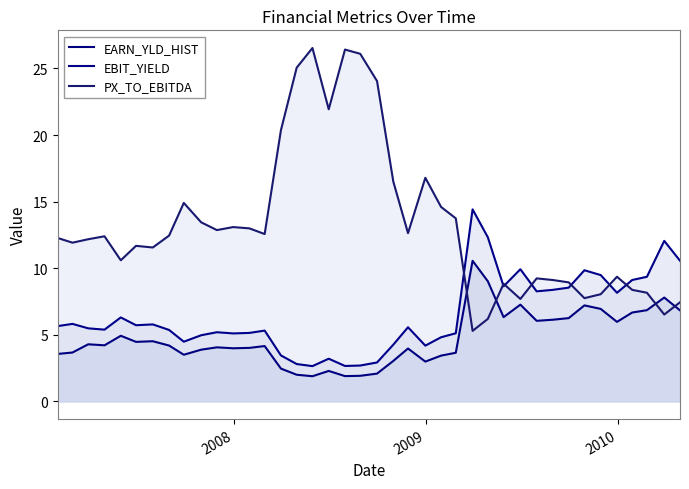

Reading right to left, extract all data points from this chart.

EARN_YLD_HIST: 6.8	7.8	6.9	6.7	6.0	6.9	7.2	6.3	6.1	6.1	7.3	6.3	9.0	10.6	3.7	3.4	3.0	4.0	3.0	2.1	1.9	1.9	2.3	1.9	2.0	2.5	4.2	4.0	4.0	4.1	3.9	3.5	4.2	4.5	4.5	4.9	4.2	4.3	3.7	3.6
EBIT_YIELD: 10.6	12.1	9.4	9.1	8.2	9.5	9.8	8.5	8.4	8.3	9.9	8.6	12.3	14.4	5.1	4.8	4.2	5.6	4.3	2.9	2.7	2.7	3.2	2.7	2.8	3.5	5.3	5.1	5.1	5.2	5.0	4.5	5.4	5.8	5.7	6.3	5.4	5.5	5.8	5.7
PX_TO_EBITDA: 7.4	6.5	8.2	8.4	9.4	8.0	7.8	8.9	9.1	9.2	7.7	8.8	6.2	5.3	13.7	14.6	16.8	12.6	16.5	24.1	26.1	26.4	21.9	26.5	25.1	20.4	12.6	13.0	13.1	12.9	13.5	14.9	12.5	11.6	11.7	10.6	12.4	12.2	11.9	12.3